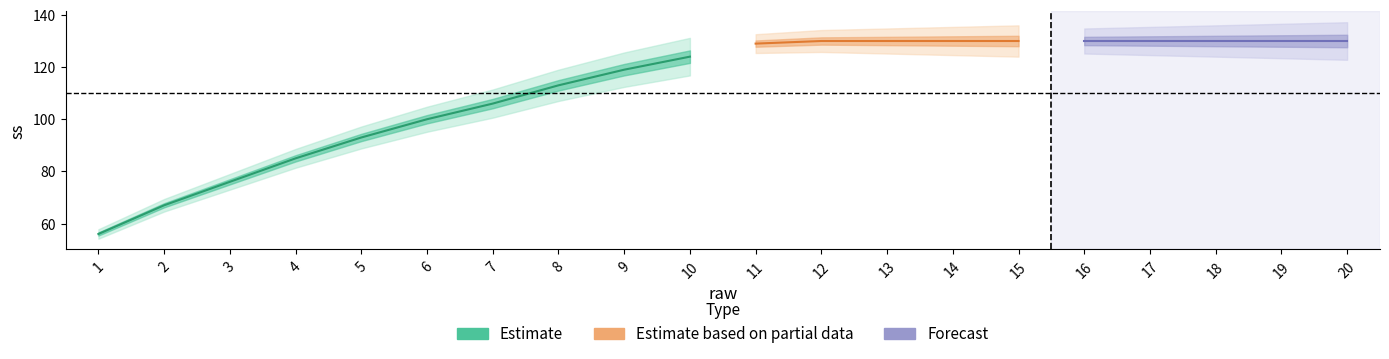

What is the value of the 16th point from the left?

130